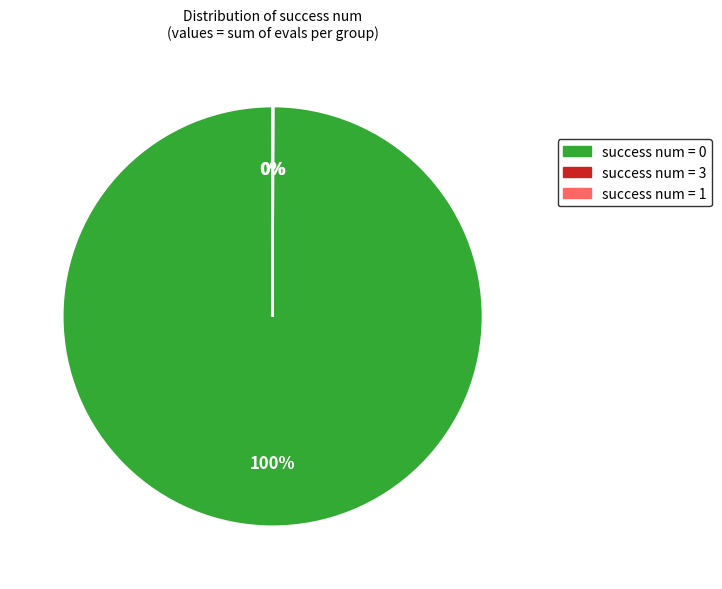

To the nearest percent, what is the average slice percentage?

33%